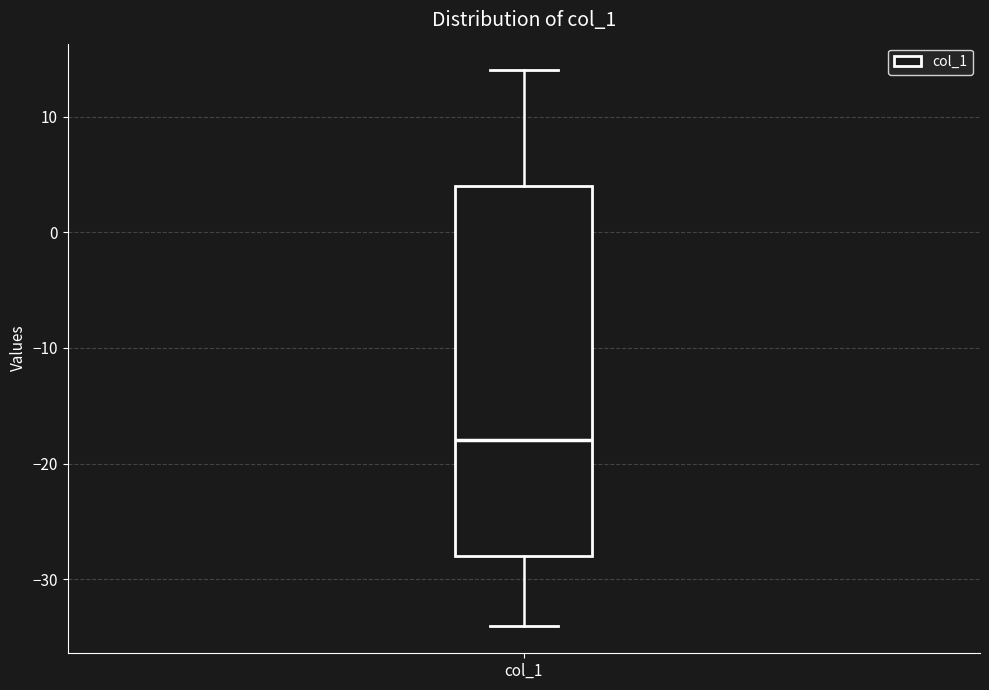

Read this box plot against the y-axis: the position of the median line, the range covered by the box, and the ends of both whiskers. The values are not printed on the chart, so give them approximately, as read against the axis.

median -18, box -28 to 4, whiskers -34 to 14